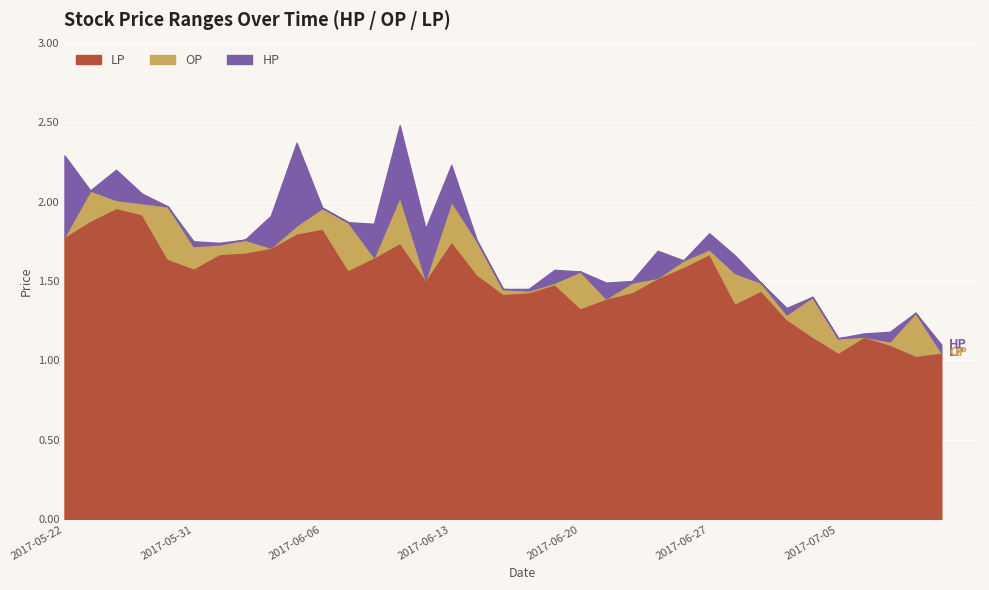

Is the value of LP at 2017-07-07 greater than the value of HP at 2017-05-22?

No